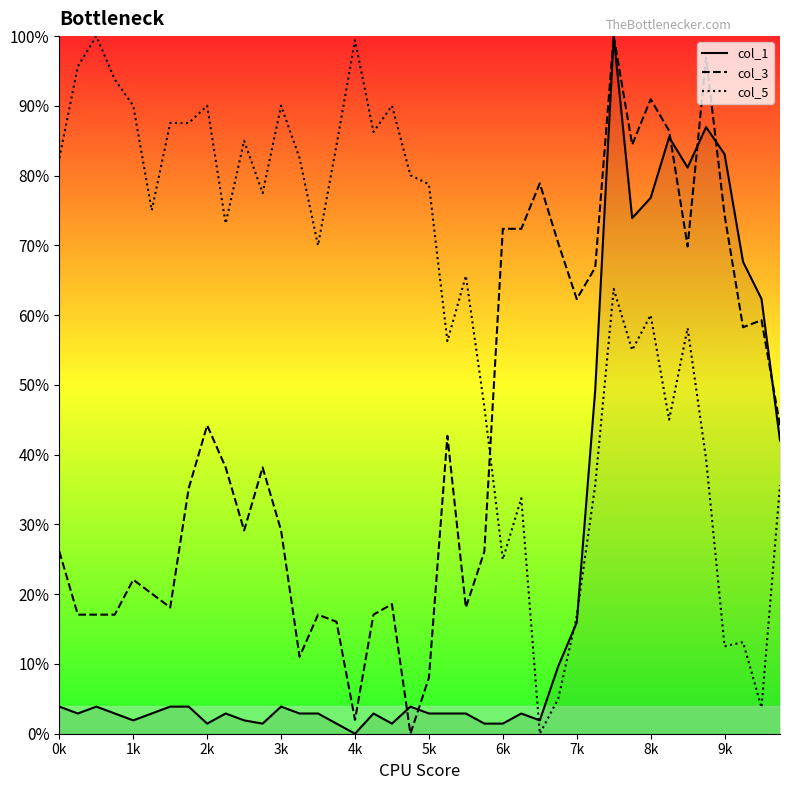

Which series has the largest total across all categories?

col_5